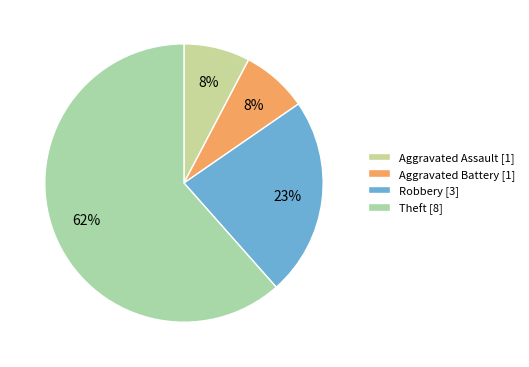

Which category has the biggest portion of the pie?

Theft